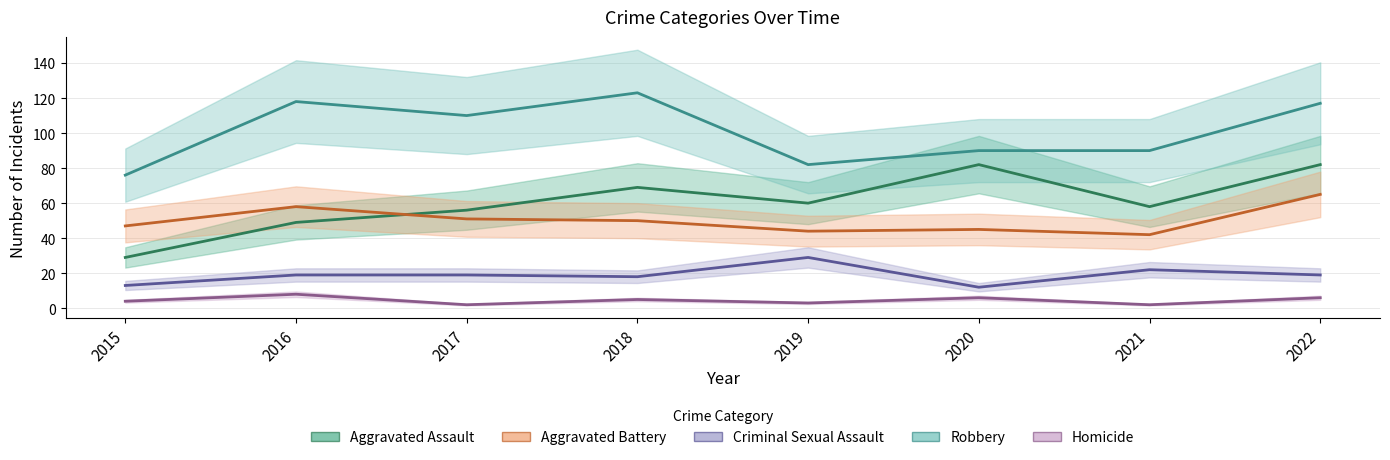

What is the spread (max minus min) of values at 2016?

110